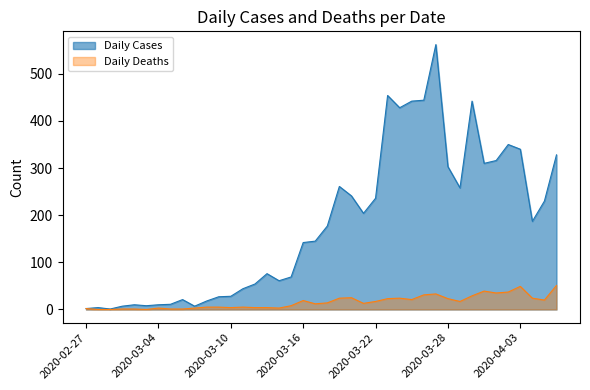

How many values in the Daily Cases series are below 177?

20